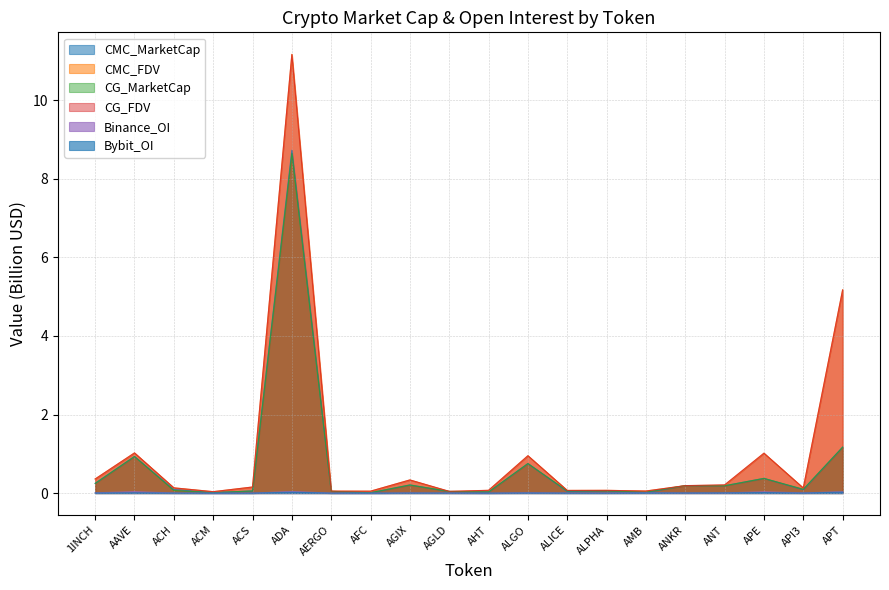

Which series changed the most between 1INCH and ALPHA?

CMC_FDV